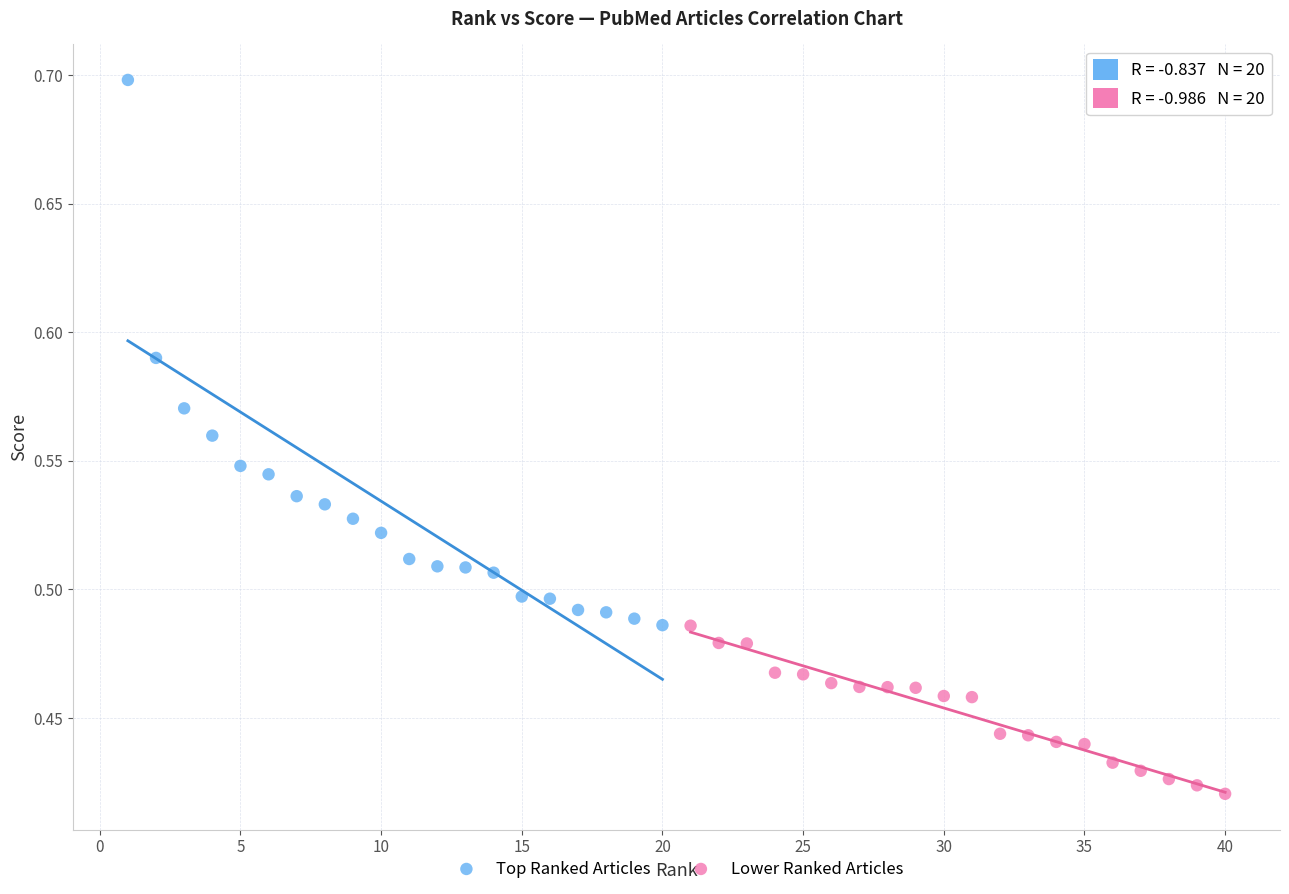

Which series has the widest spread of Y values?

Top Ranked Articles